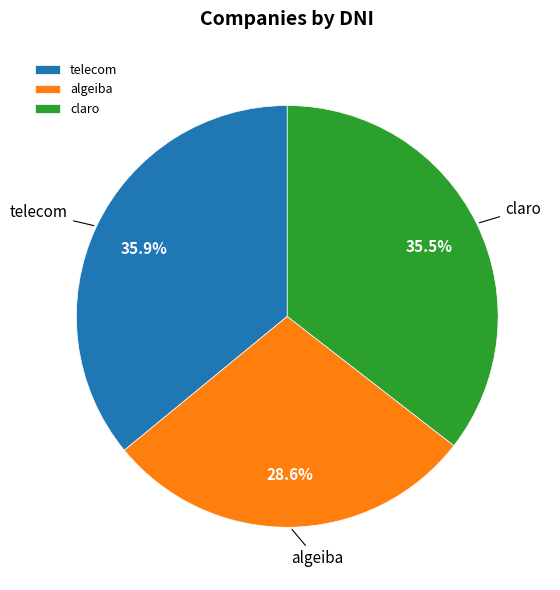

Is it true that claro is 30% of the pie?

False